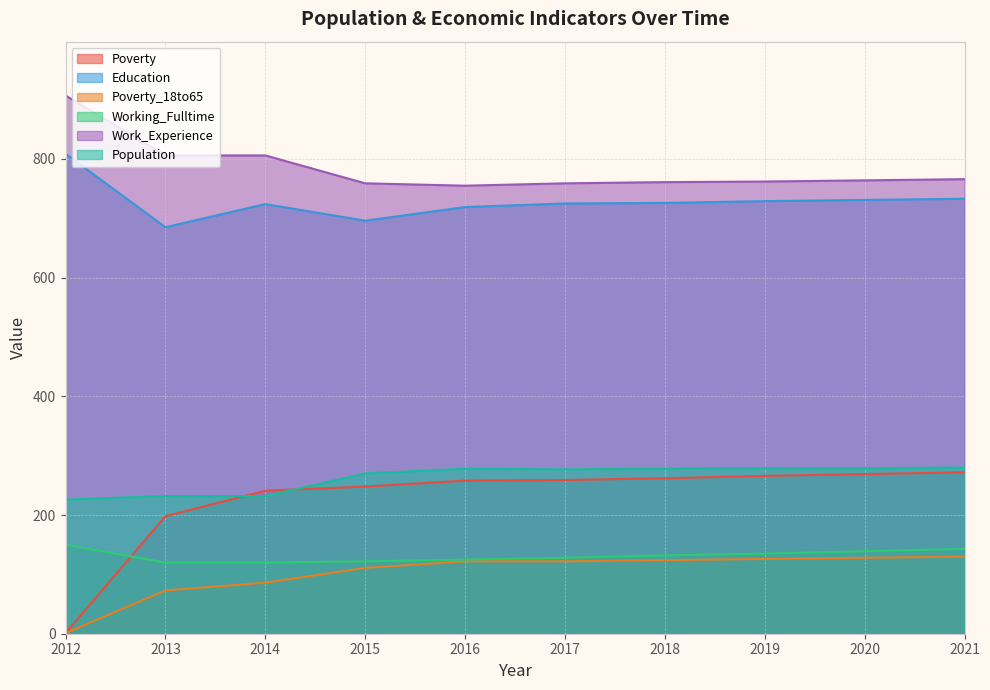

Reading left to right, extract all data points from this chart.

Poverty: 1	198	241	248	258	259	262	266	269	272
Education: 809	685	724	696	719	725	726	729	731	733
Poverty_18to65: 1	73	86	111	122	122	124	126	128	130
Working_Fulltime: 150	120	120	122	125	128	132	135	139	143
Work_Experience: 907	806	806	759	755	759	761	762	764	766
Population: 226	232	232	270	278	277	278	279	279	280